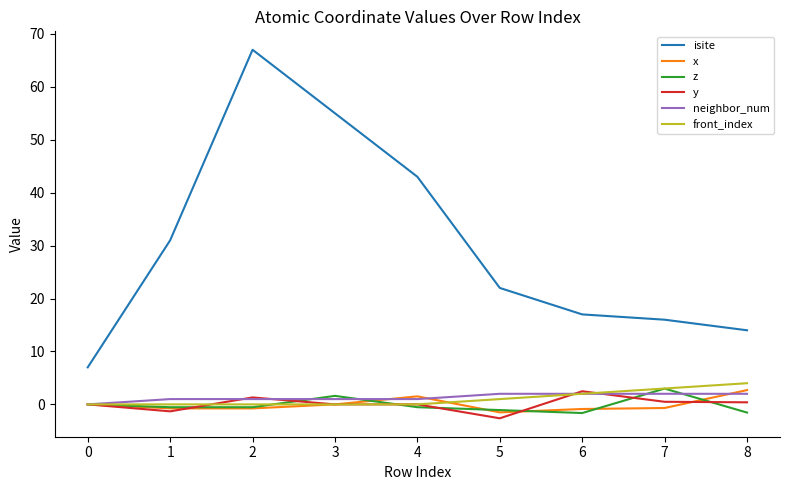

True or false: isite and z intersect in this chart.

False